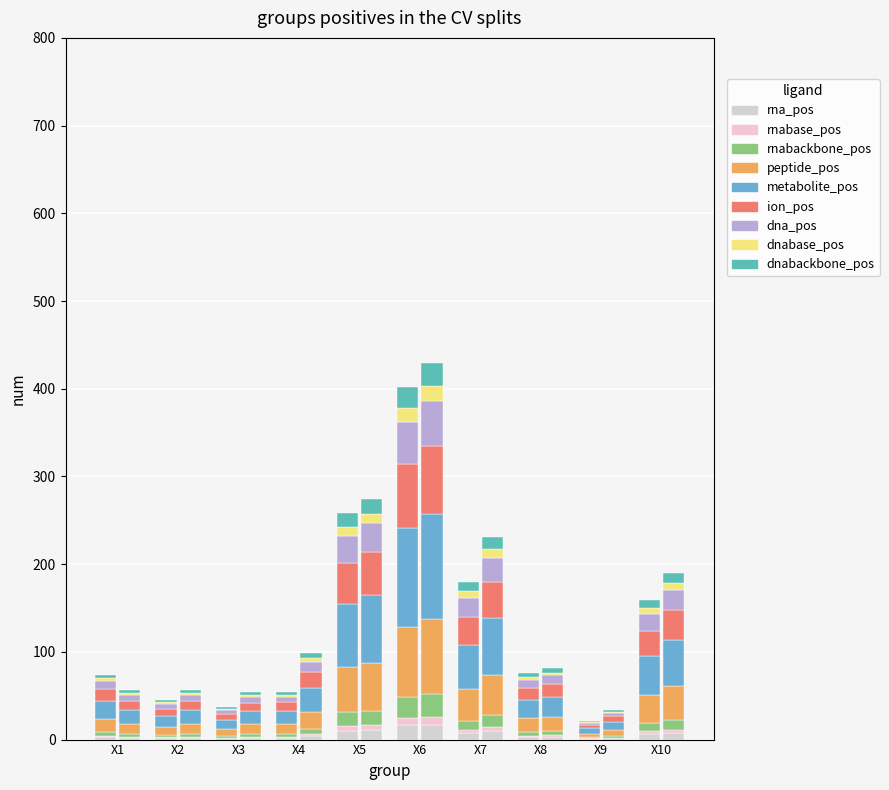

What is the ratio of the value at X8 to the value at X5?

0.3